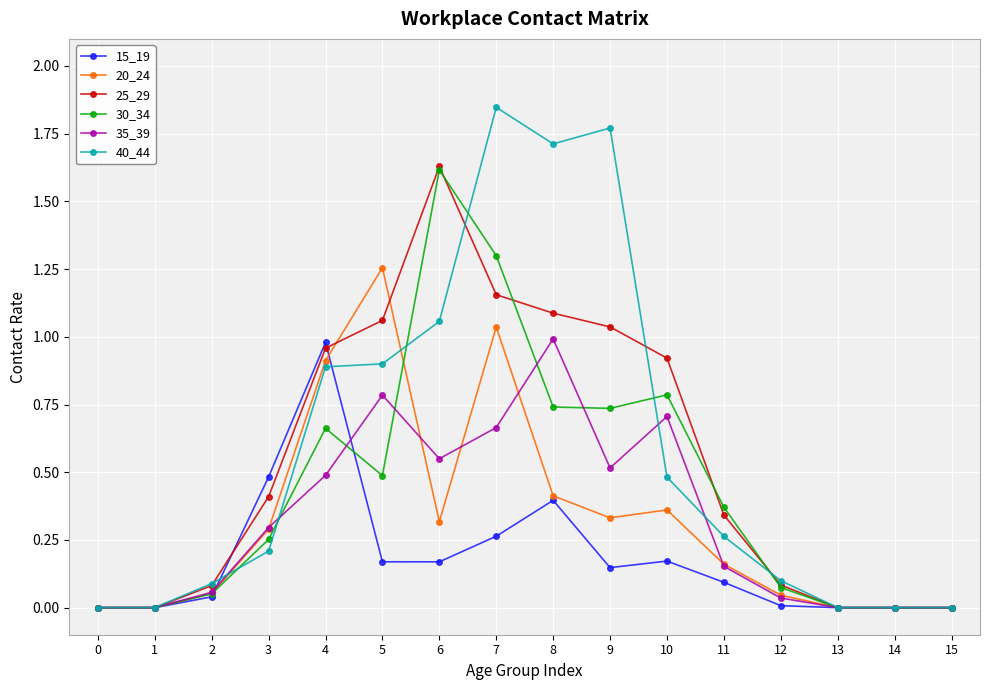

Is it true that 20_24 equals 0.0 at 1?

True